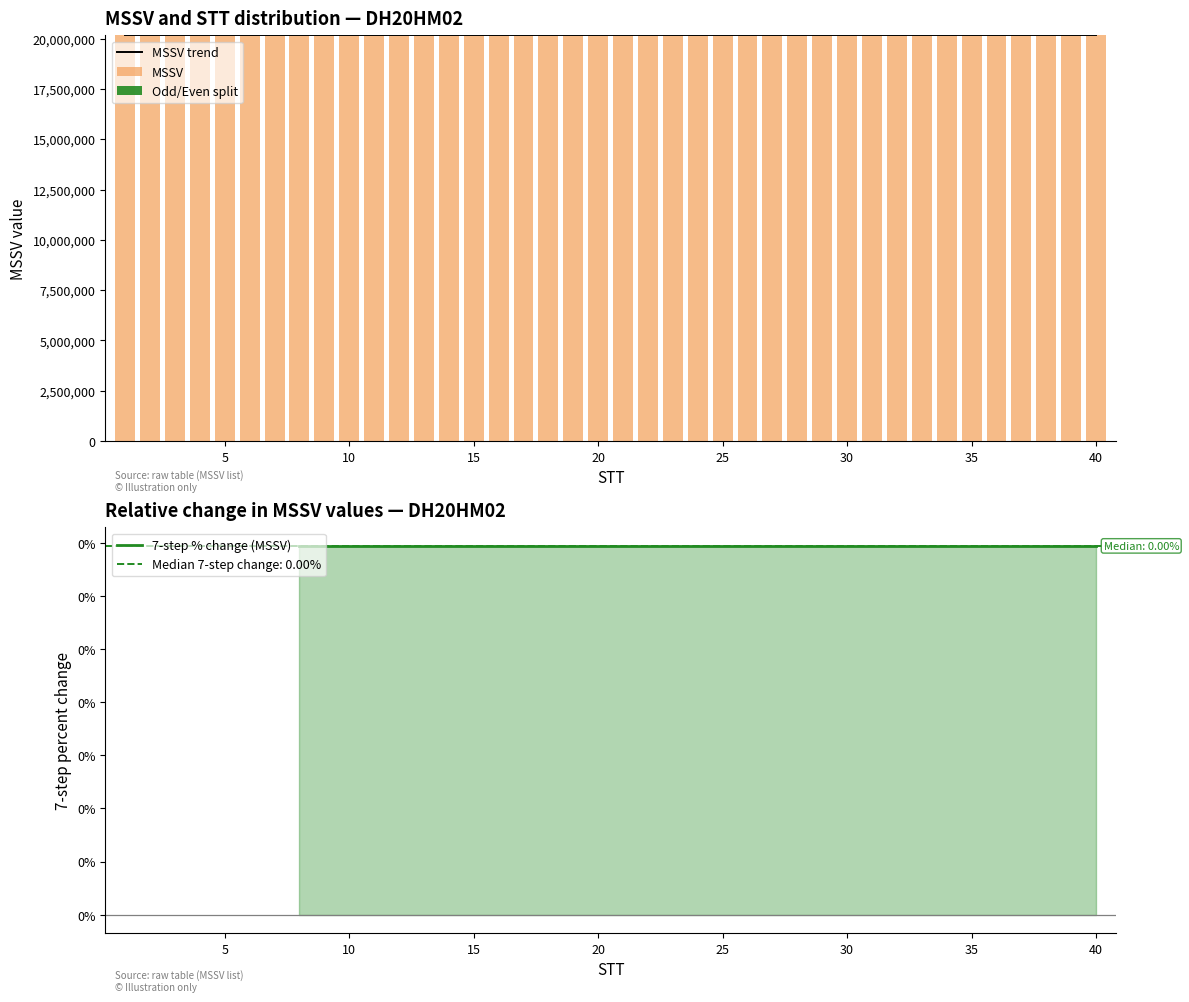

True or false: the data shows 20166209 at 9.

True